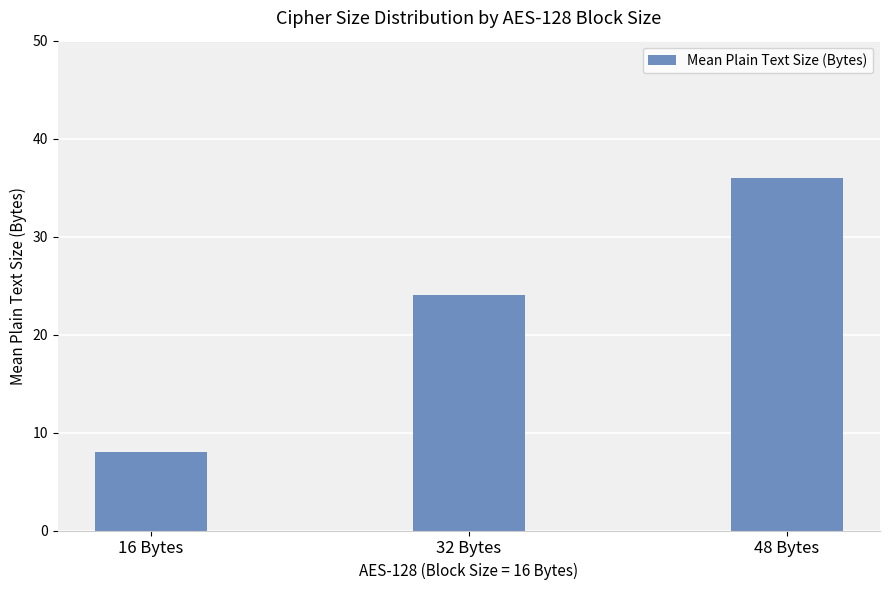

Is it true that the value at 48 Bytes is 36?

True